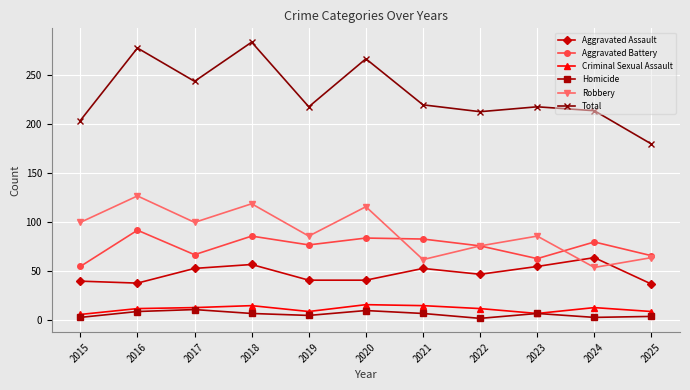

How many series are shown in this chart?

6